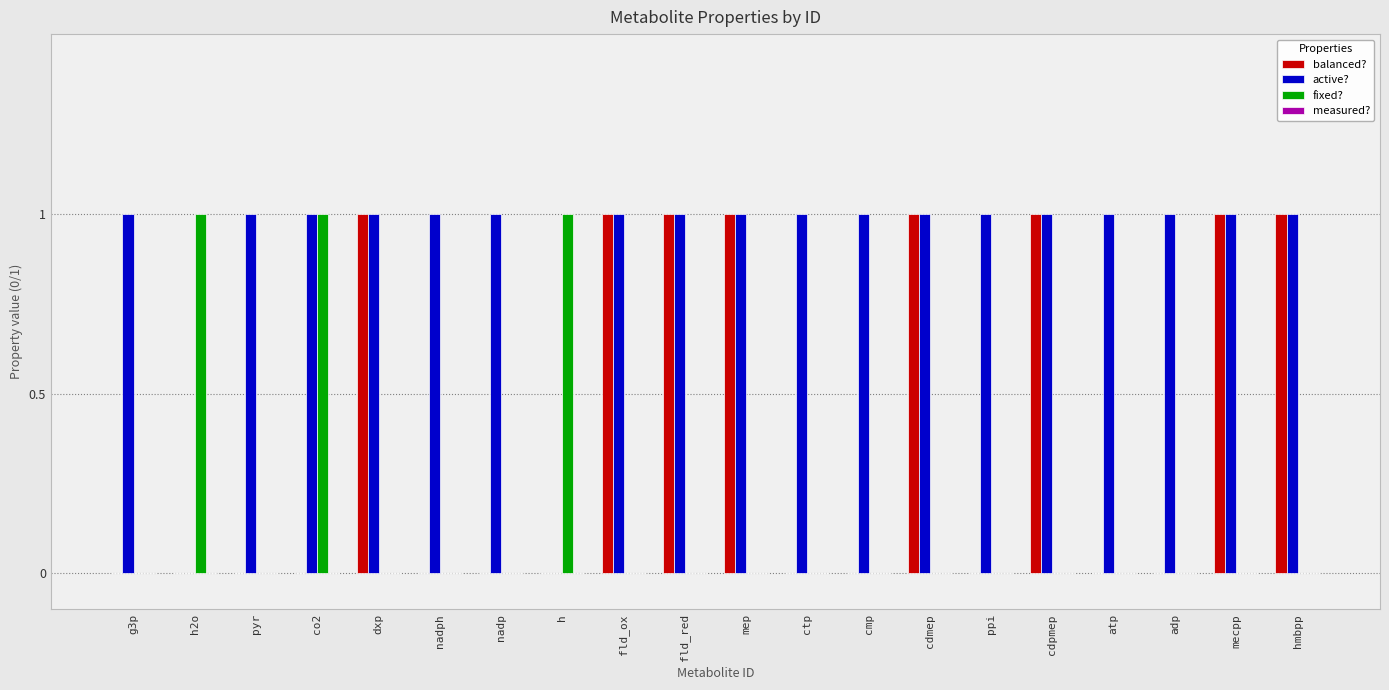

Is the value of active? at fld_red greater than the value of balanced? at h?

Yes